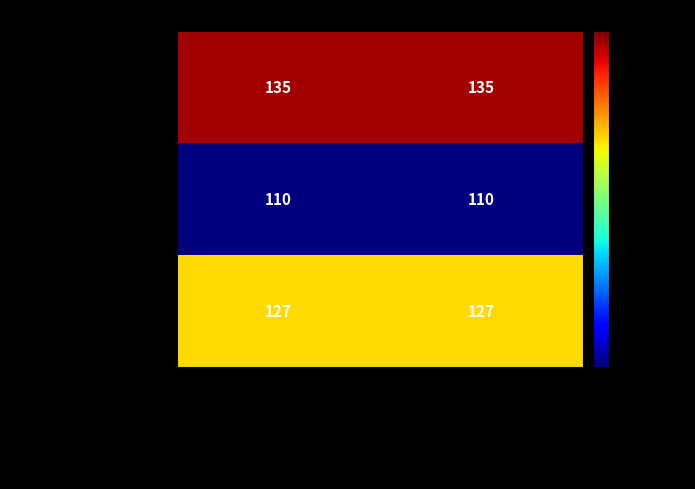

What is the sum of all AutoResponder...COI_3 values?

254